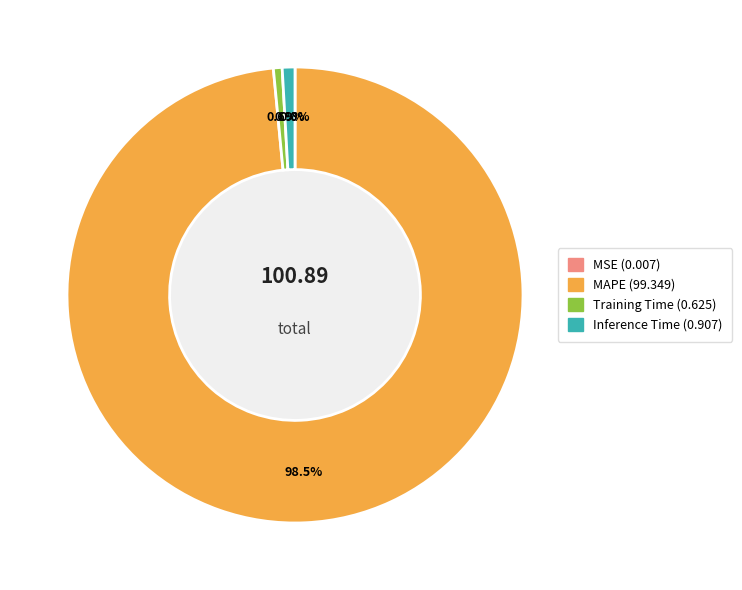

To the nearest percent, what is the average slice percentage?

25%